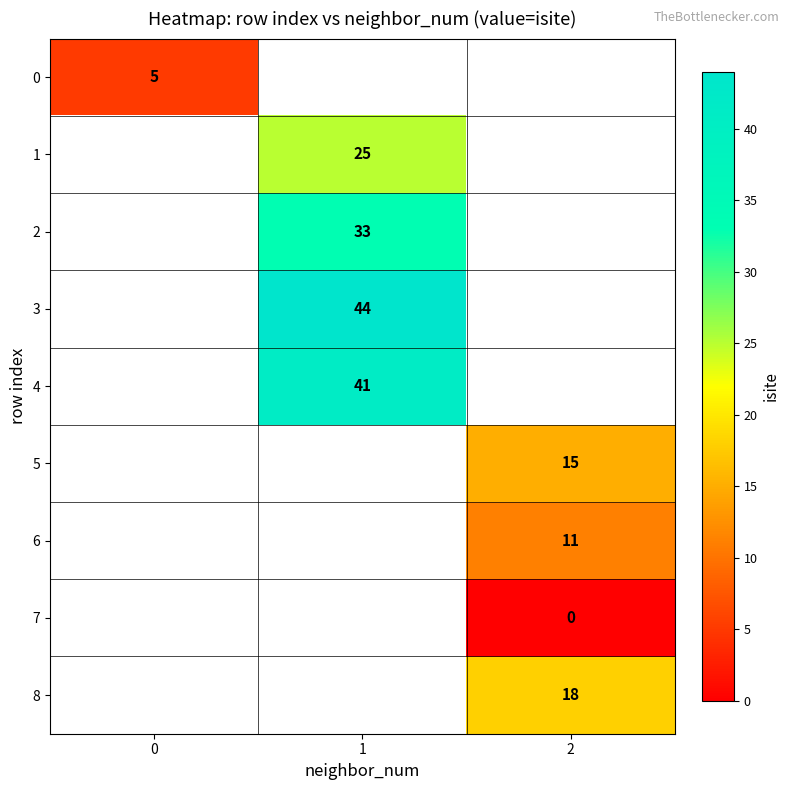

At how many categories does at least one series exceed 17?

2